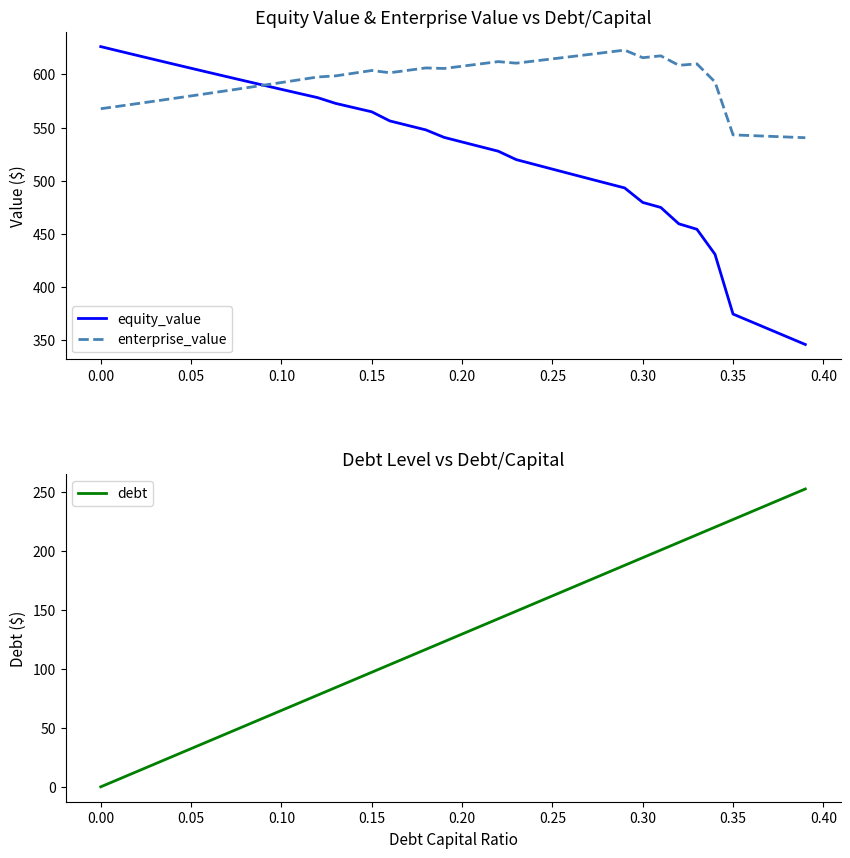

The value of debt at 0.20 is 74.0. True or false?

False